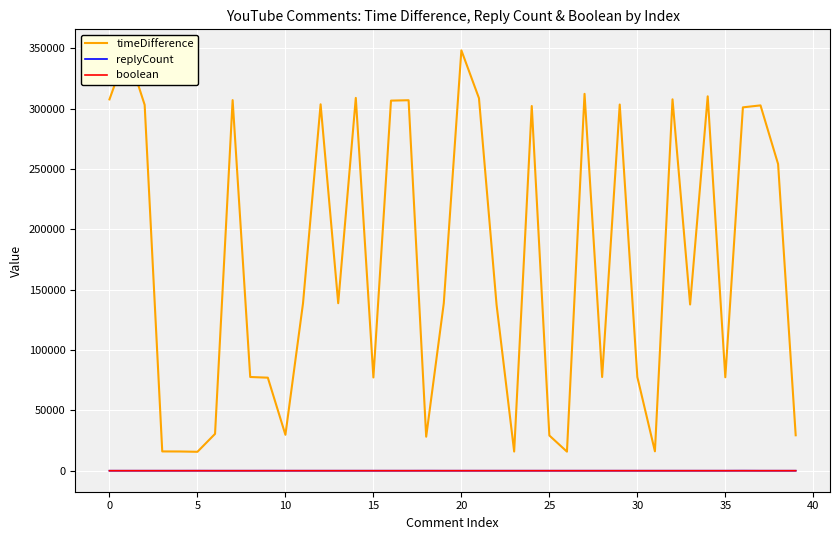

What are all the series names shown in the legend?

timeDifference, replyCount, boolean